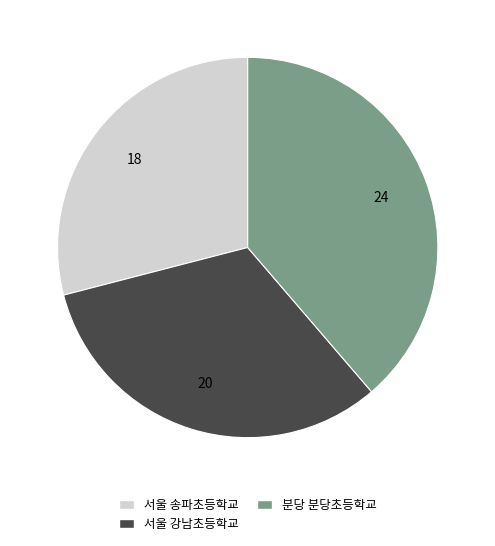

Count the number of slices in the pie.

3